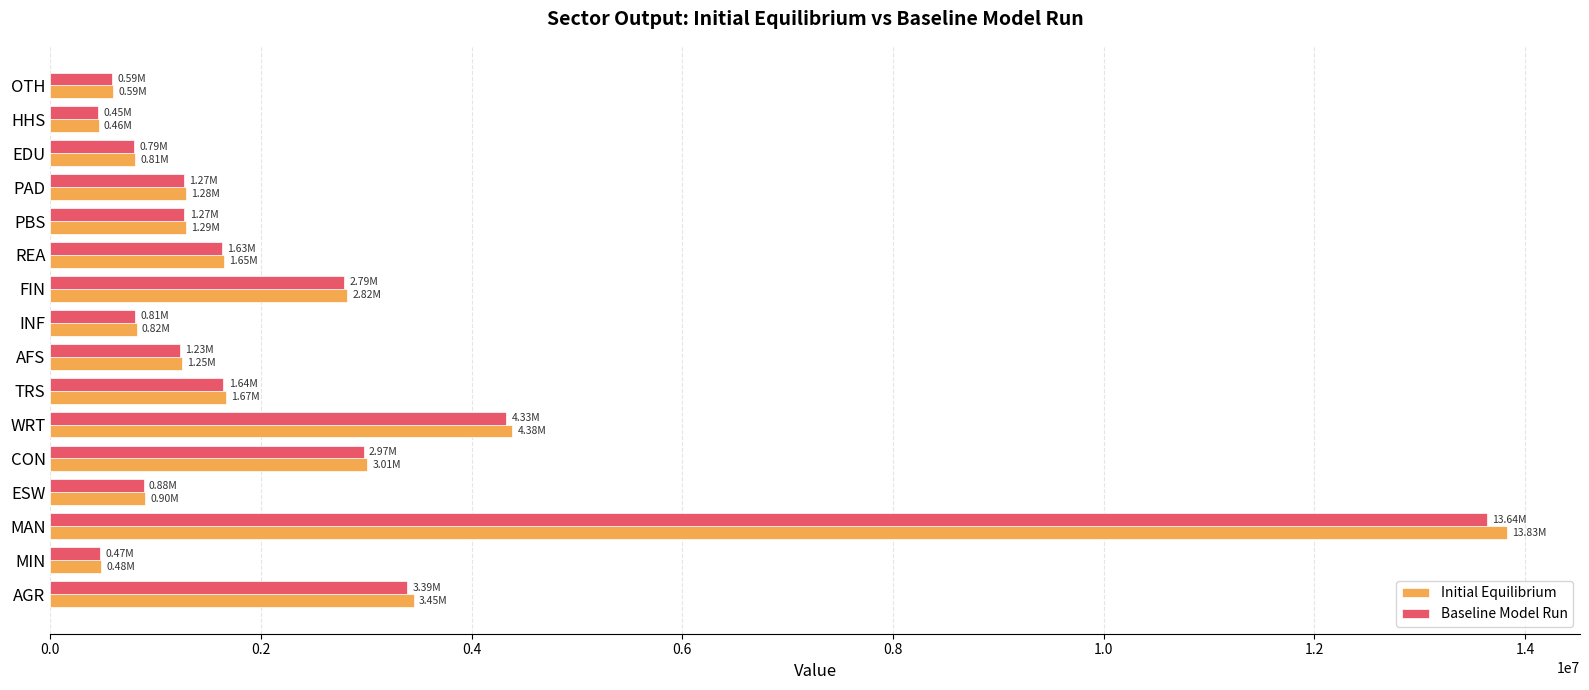

What is the difference between the maximum and minimum values in the Baseline Model Run series?

13189801.9